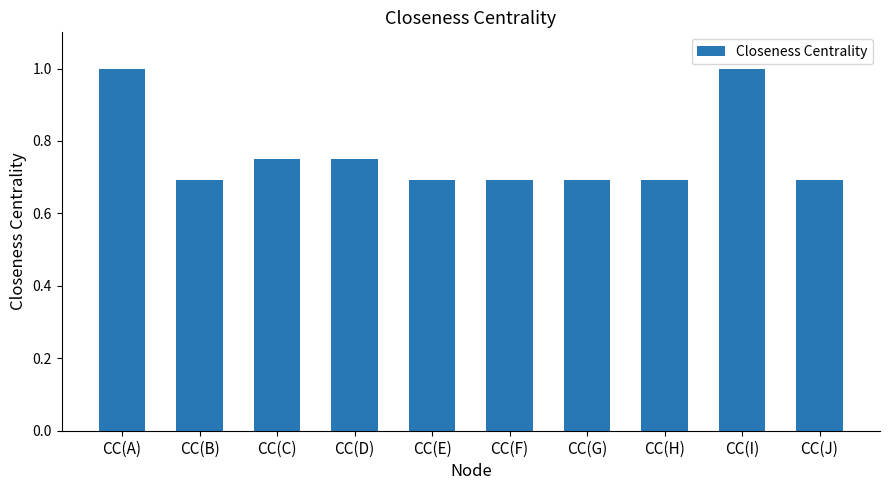

What is the sum of the values at CC(E) and CC(H)?

1.4